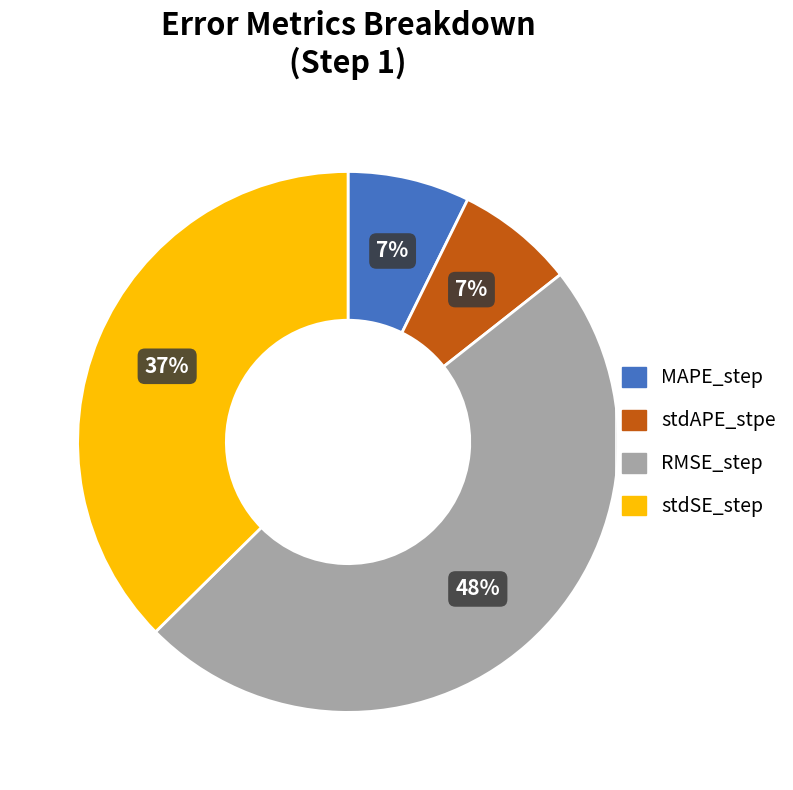

To the nearest percent, what percentage of the pie is stdSE_step?

37%